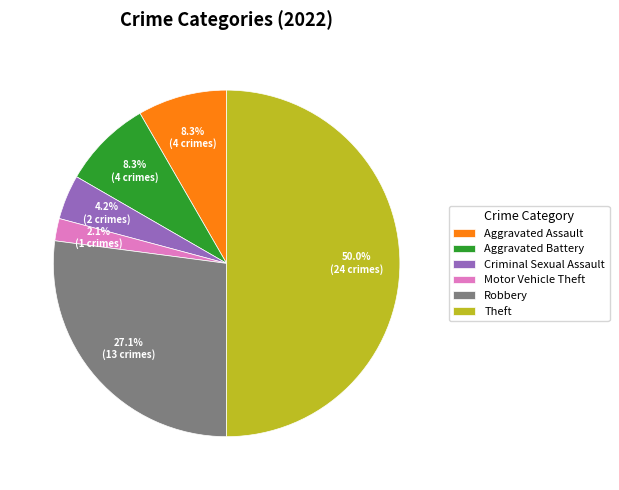

What is the ratio of the value at Aggravated Battery to the value at Criminal Sexual Assault?

2.0